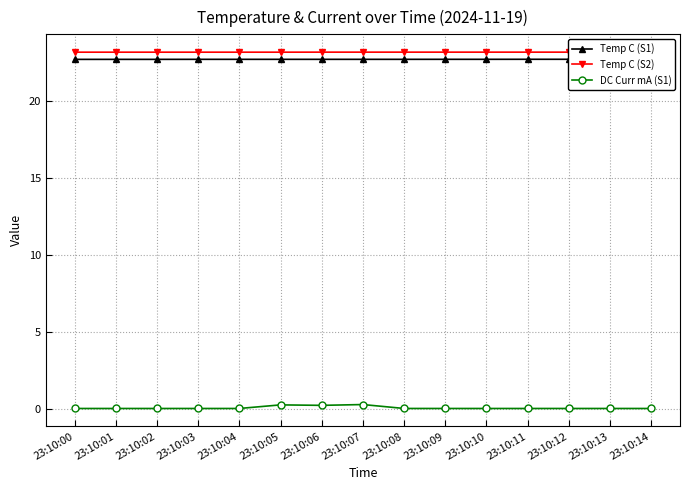

Between 23:10:11 and 23:10:01, which is larger?

23:10:11